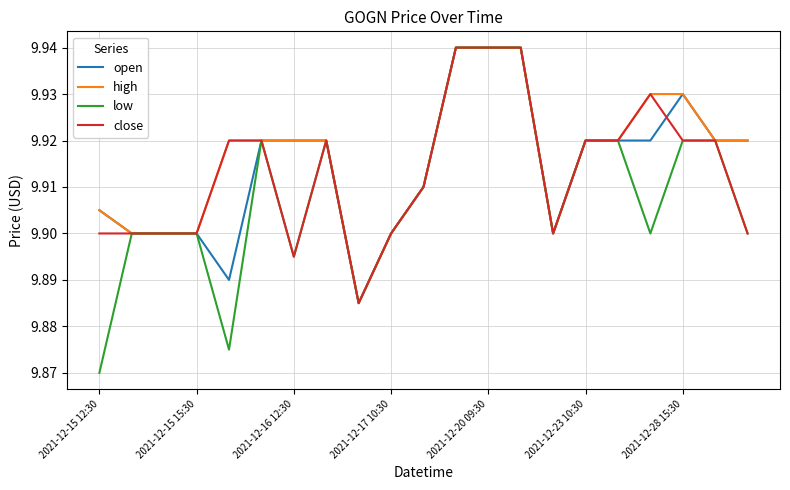

At which category is the sum across all series the highest?

11